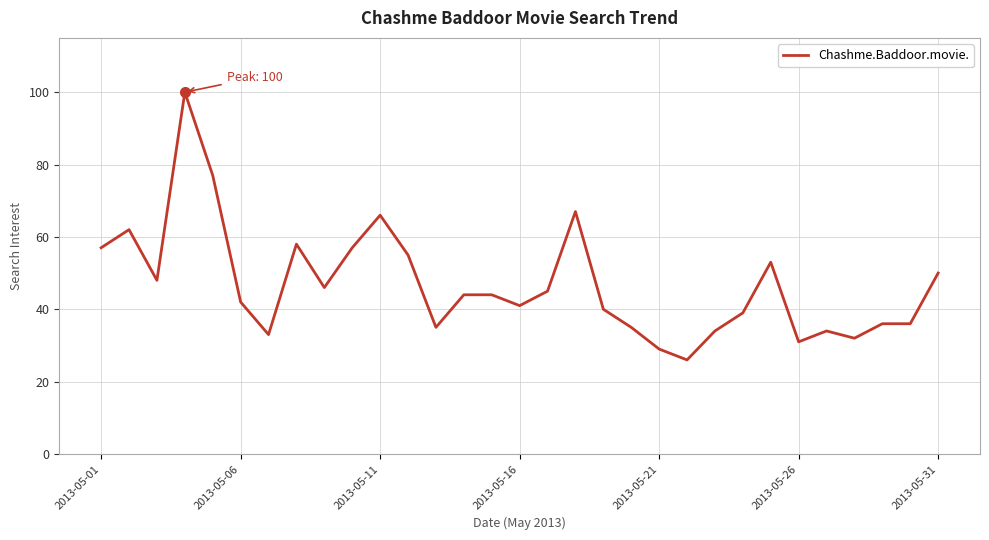

What is the greatest value displayed?

100